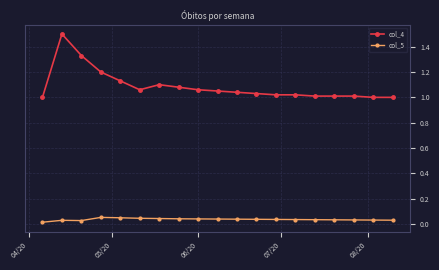

What is the maximum value shown in the chart?

1.5